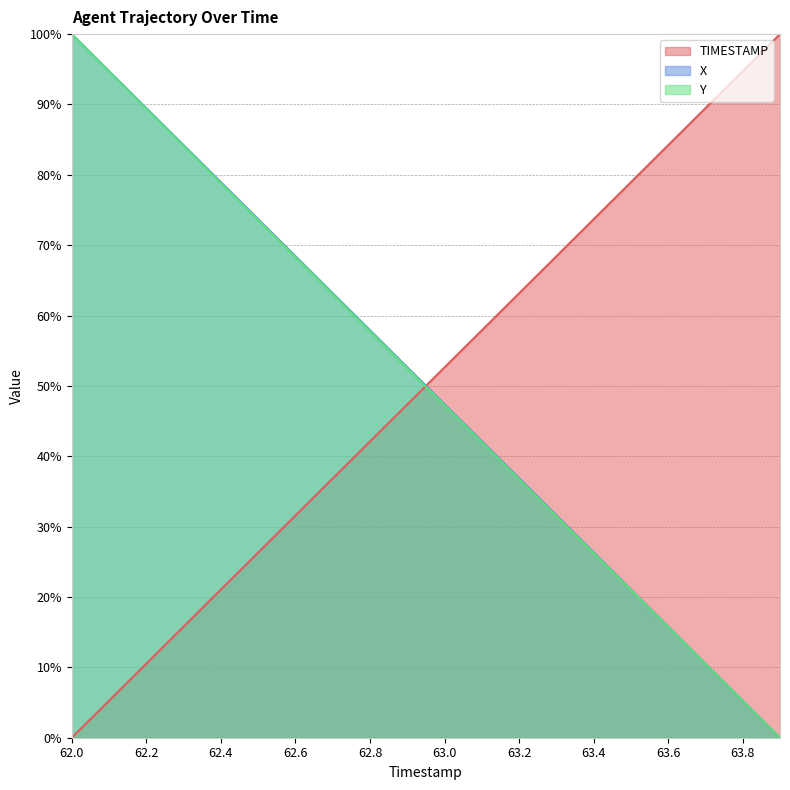

Which series has the largest total across all categories?

X